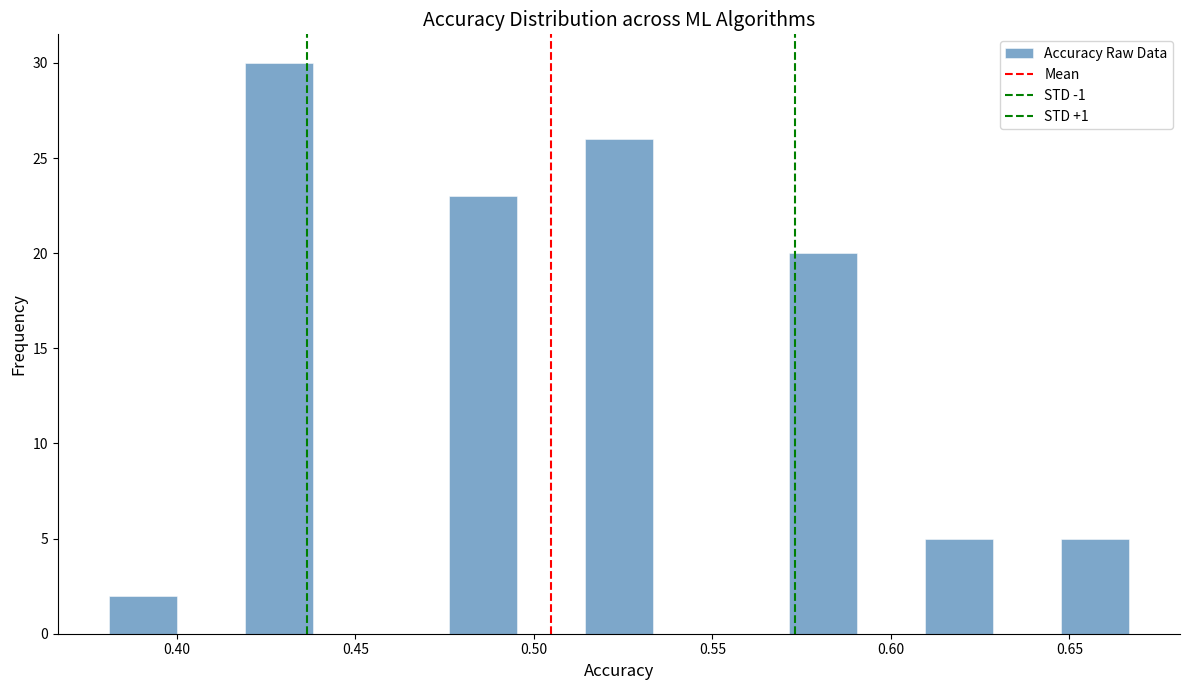

Around what value on the x-axis is the tallest bar? Give the approximate position of its centre, as read against the axis.

0.430